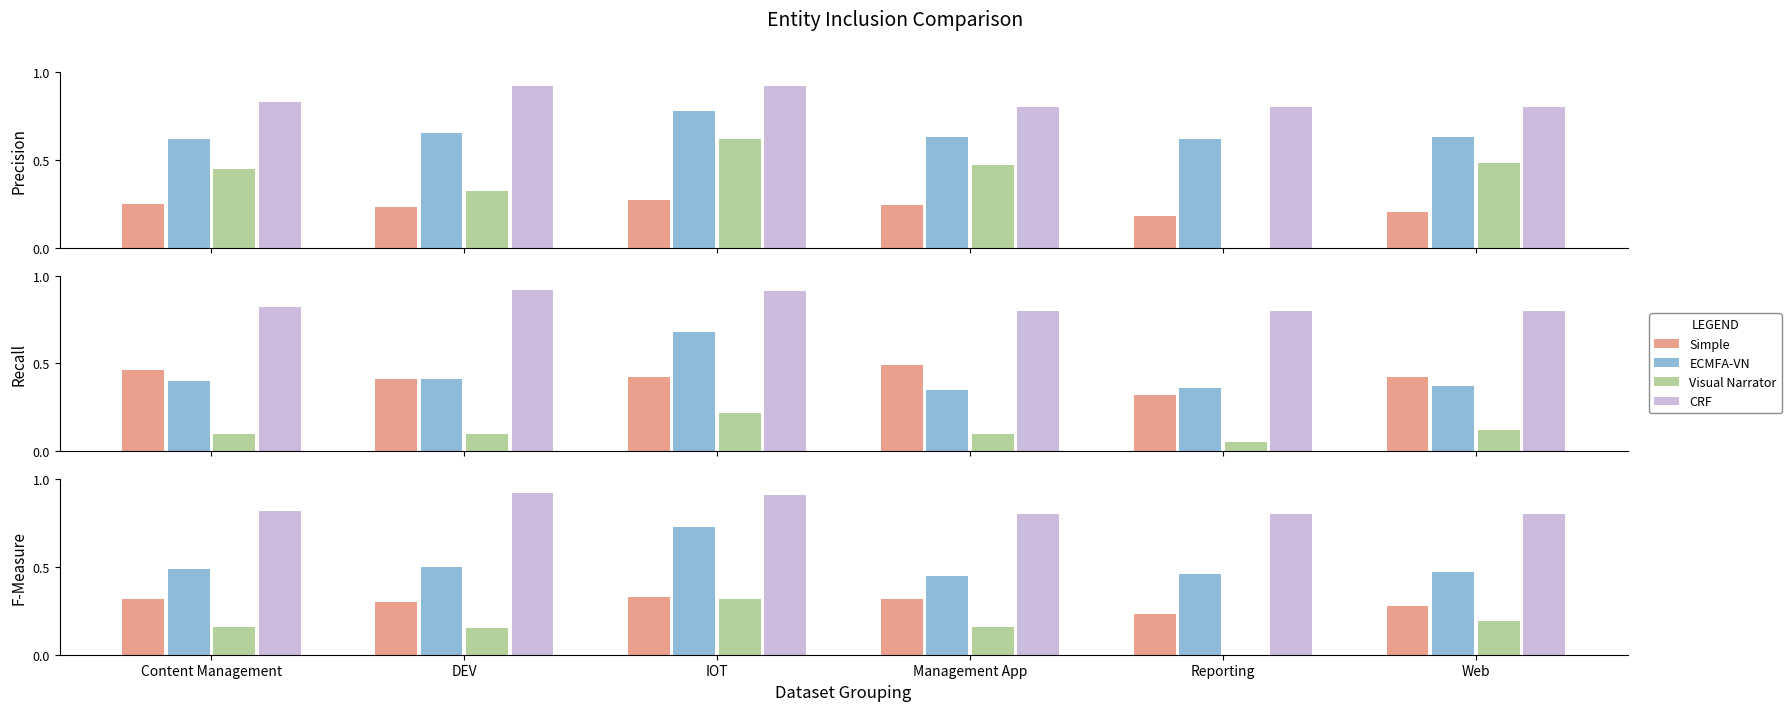

What is the label of the 2nd bar from the left?

DEV